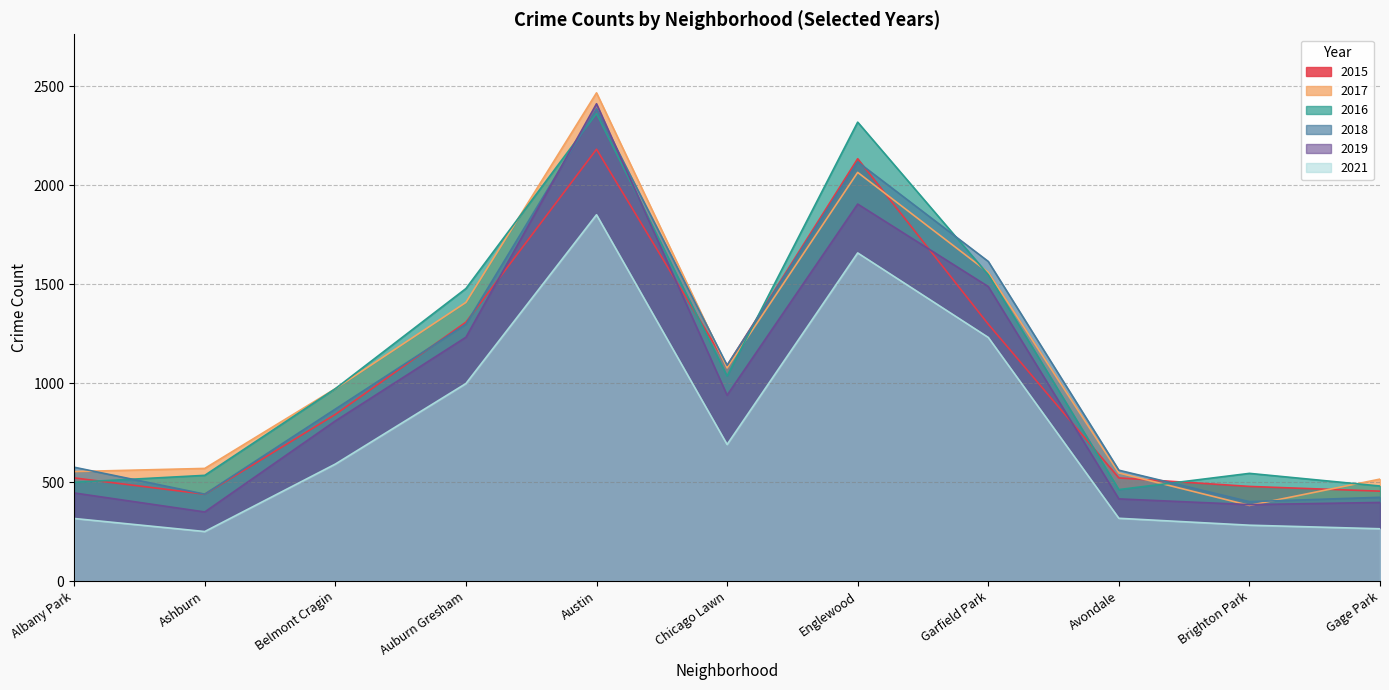

Reading right to left, list all the values displayed in this chart.

2015: 454	478	521	1298	2134	1089	2182	1308	842	439	521
2017: 515	382	546	1560	2065	1077	2467	1408	972	569	553
2016: 480	544	462	1548	2319	1036	2363	1478	972	534	499
2018: 423	401	560	1615	2118	1090	2386	1298	869	439	575
2019: 397	386	415	1488	1905	939	2412	1232	809	349	445
2021: 264	282	317	1231	1658	690	1851	998	591	250	316